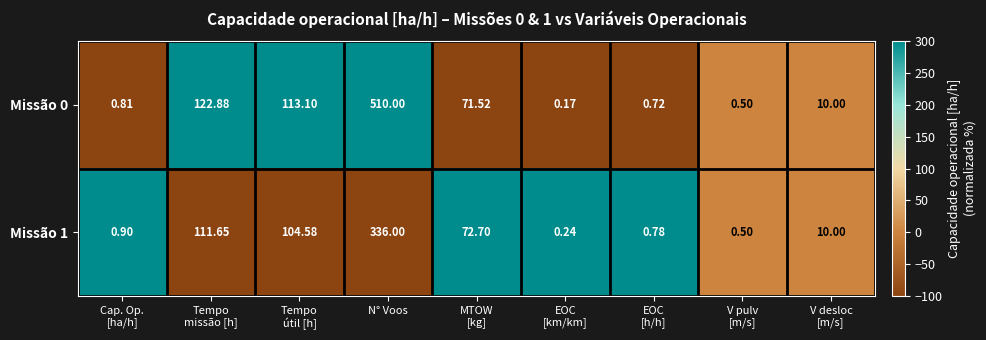

At which category is the sum across all series the highest?

N° Voos